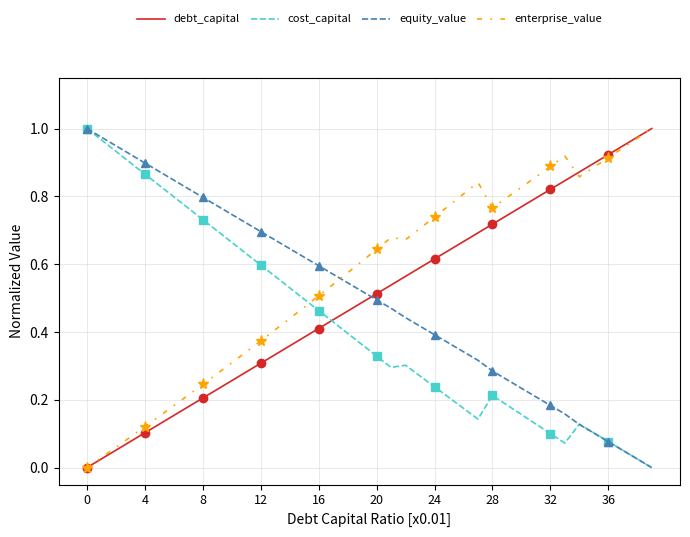

Which series has the largest range (max minus min)?

debt_capital